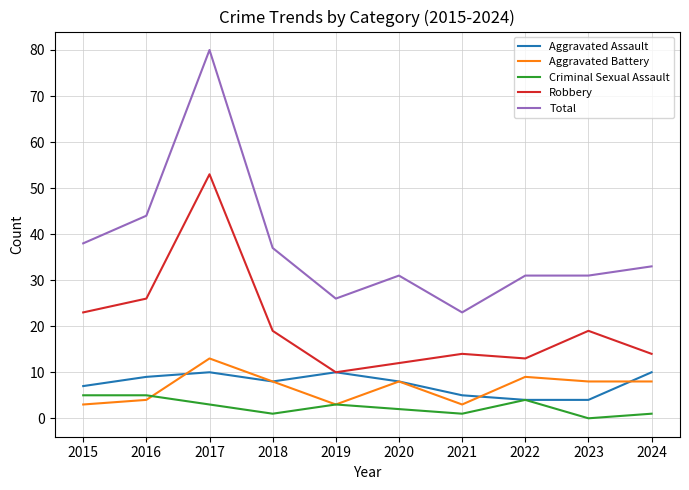

What is the difference between the Total values at 2024 and 2021?

10